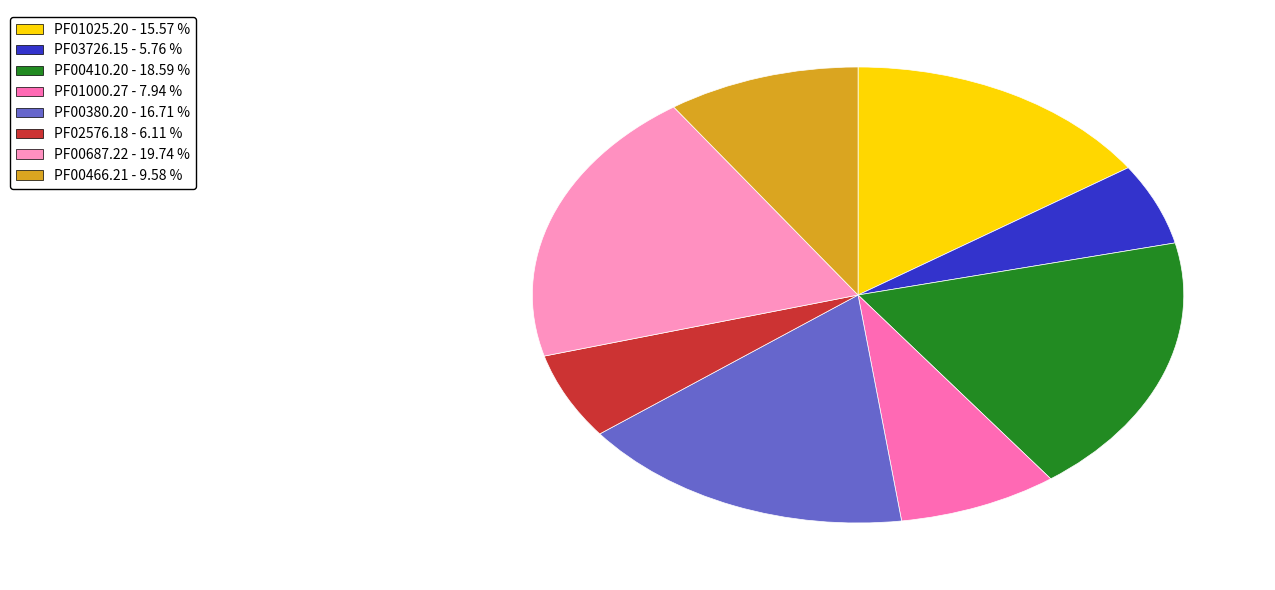

Does PF00410.20 account for over 50% of the chart?

No